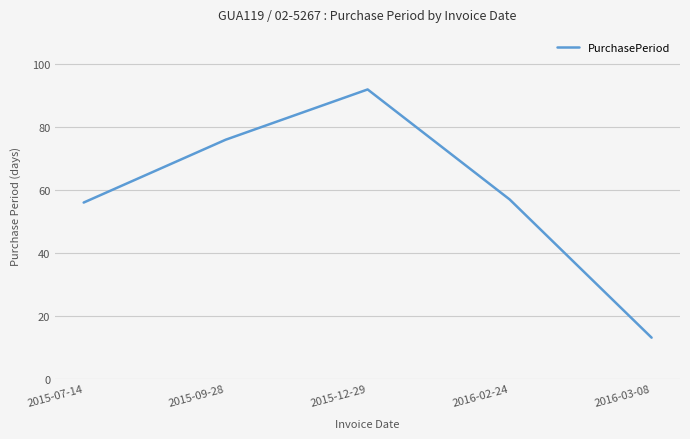

Which label corresponds to the largest value in the chart?

2015-12-29